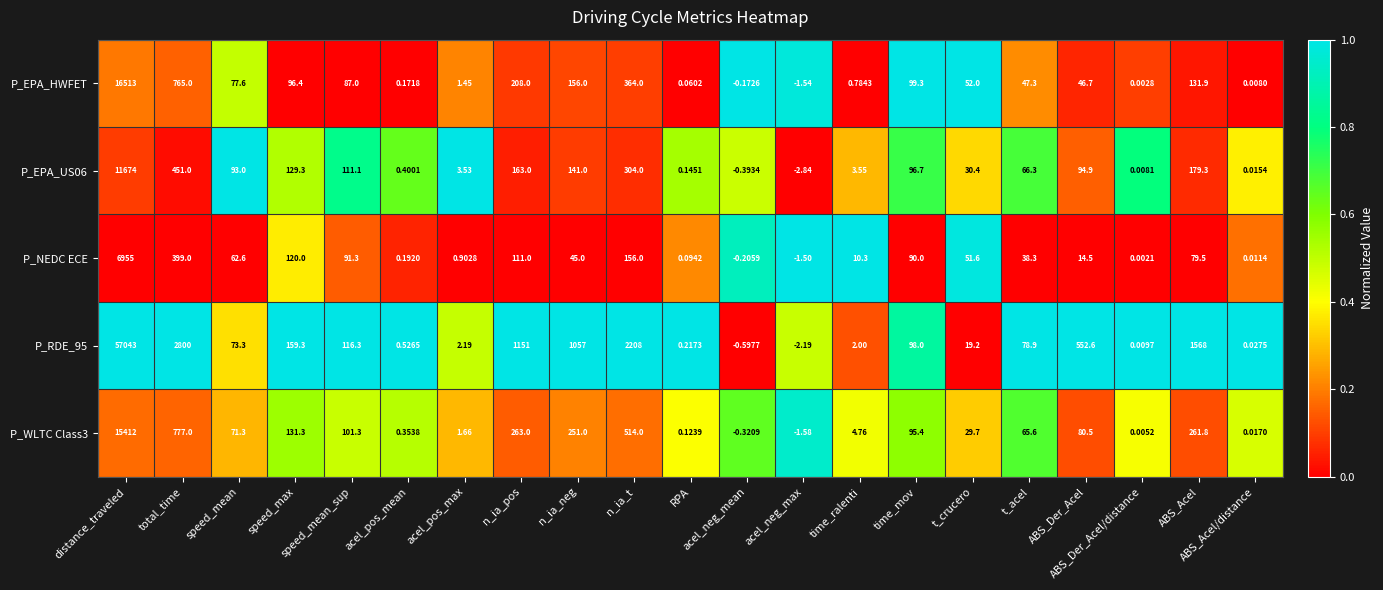

Which has a higher value, speed_mean_sup or speed_mean?

speed_mean